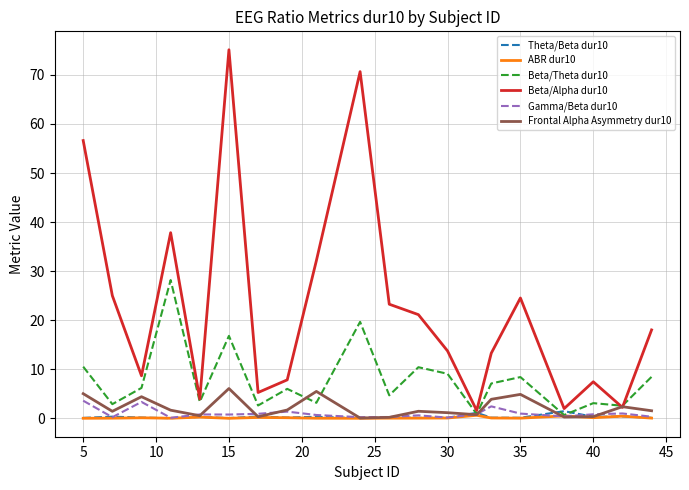

What is the highest value of the Frontal Alpha Asymmetry dur10 series?

6.1